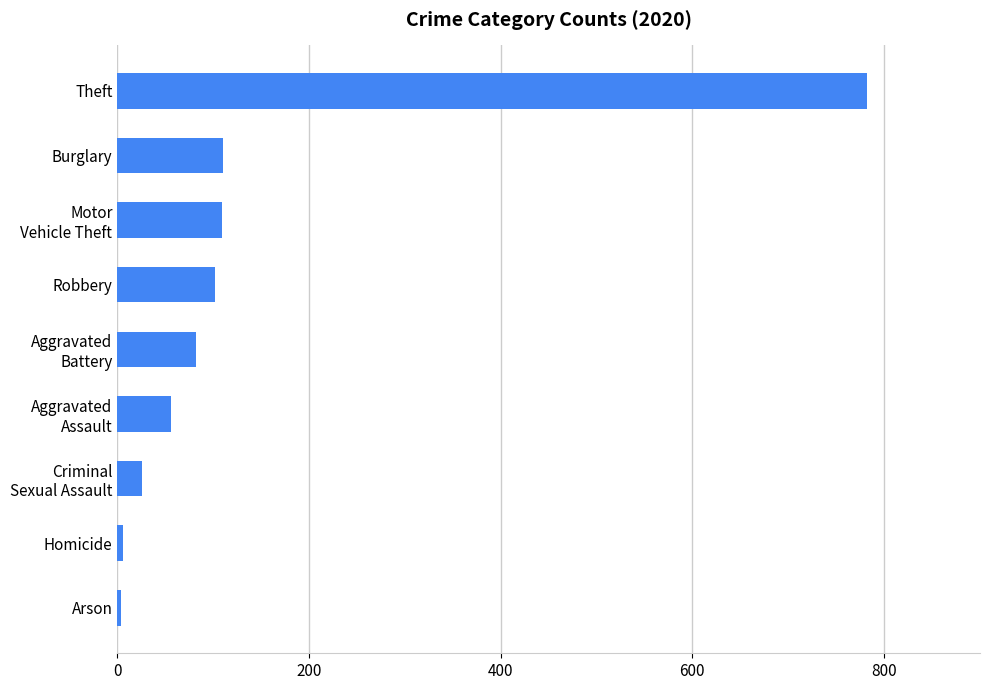

At which label is the value closest to 393?

Burglary